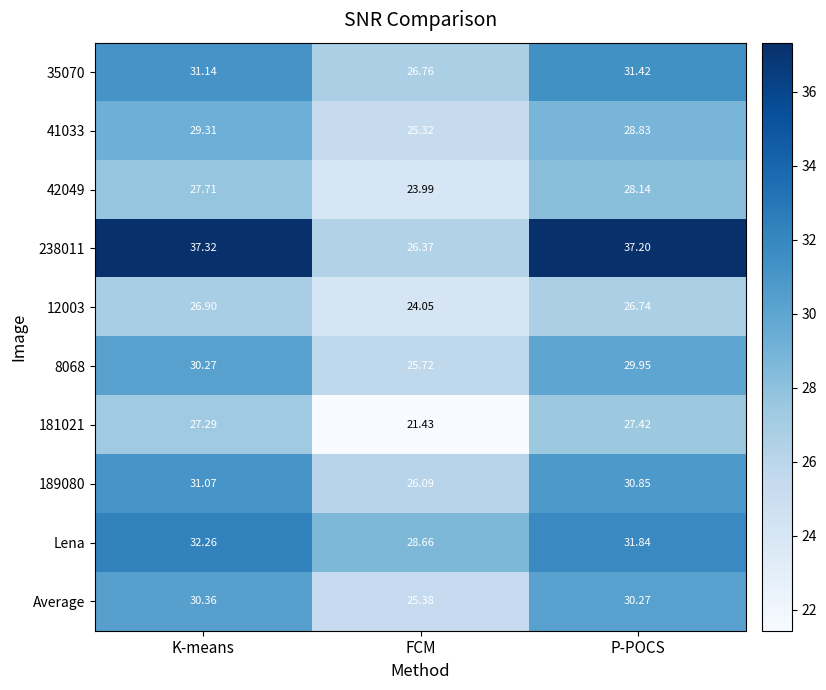

At which label does 238011 reach its minimum?

FCM